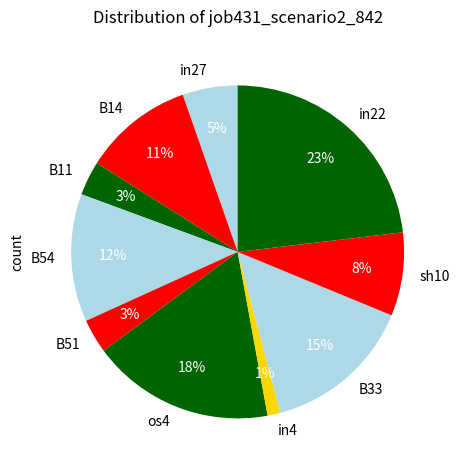

How many slices are in this pie chart?

10